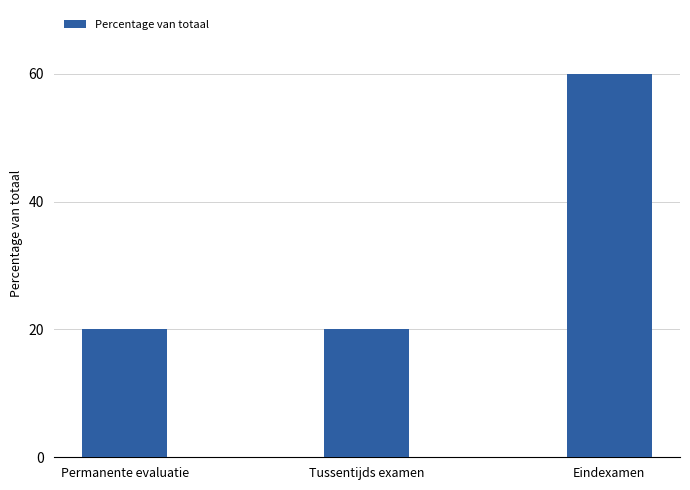

Reading left to right, what are all the values shown in this chart?

Permanente evaluatie=20	Tussentijds examen=20	Eindexamen=60